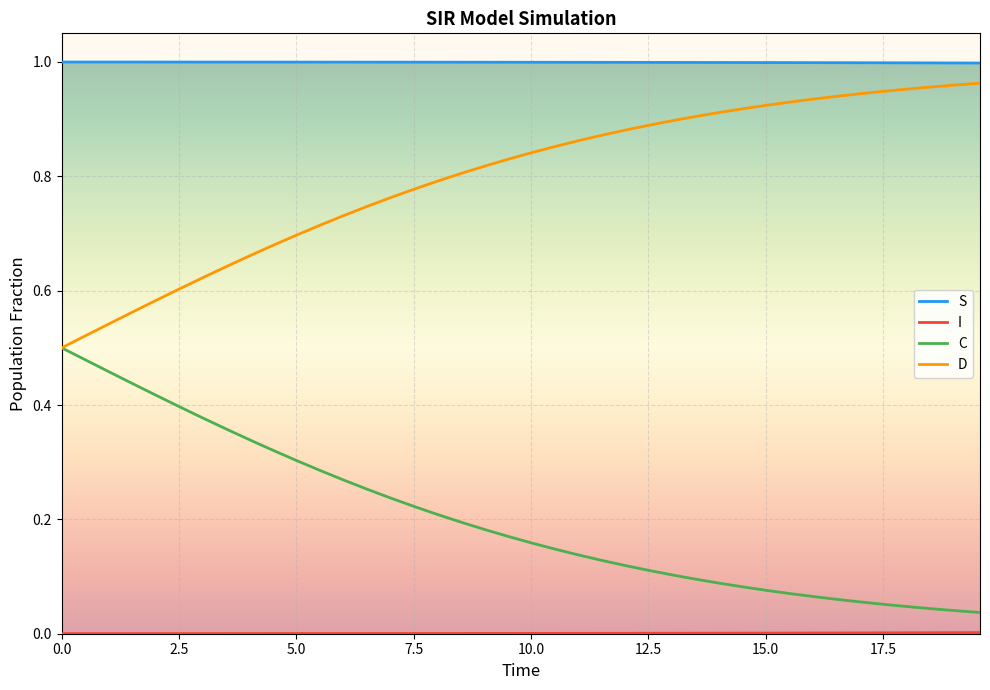

True or false: C and S intersect in this chart.

False